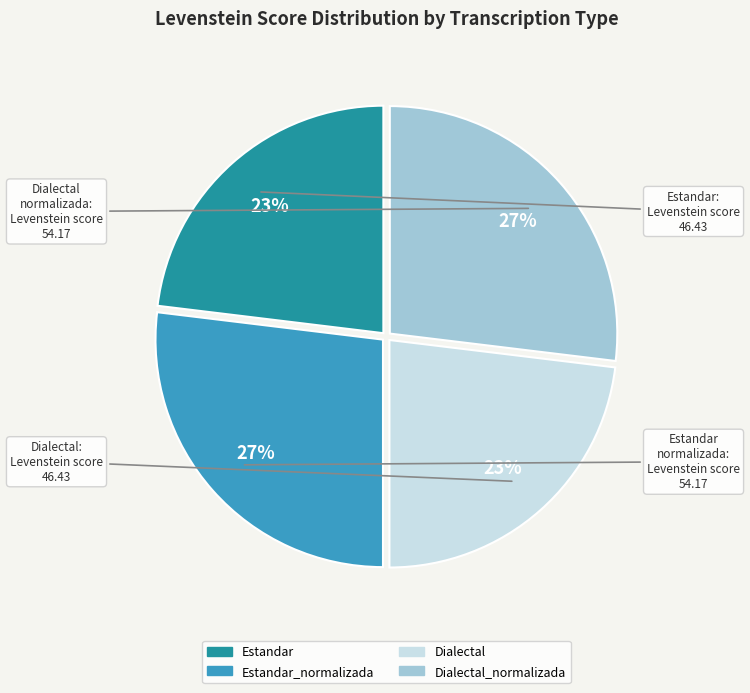

Is there a majority slice in this chart?

No